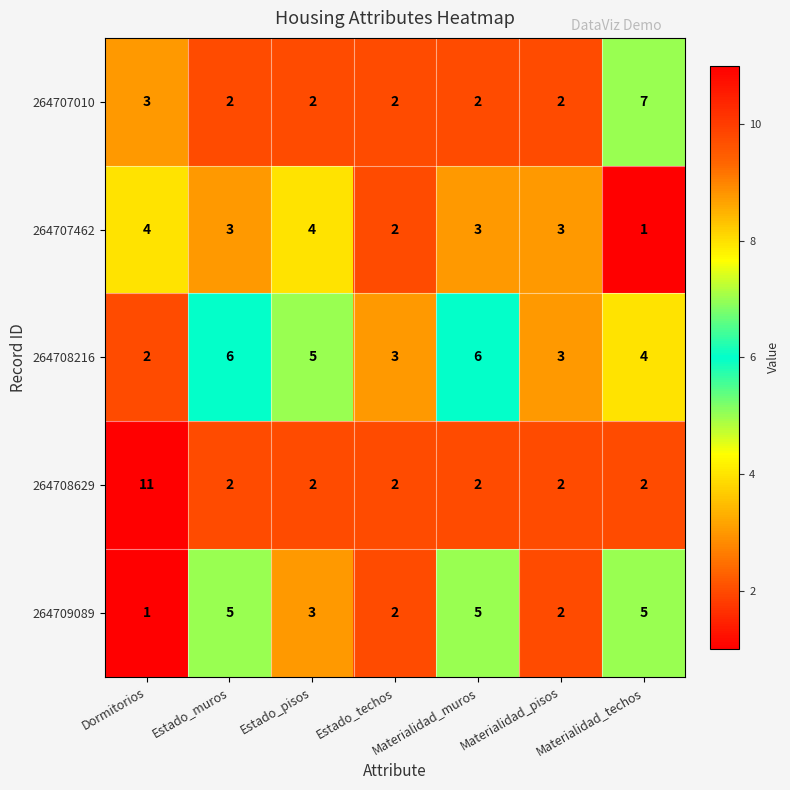

At which label is 264709089 closest to 3?

Estado_pisos